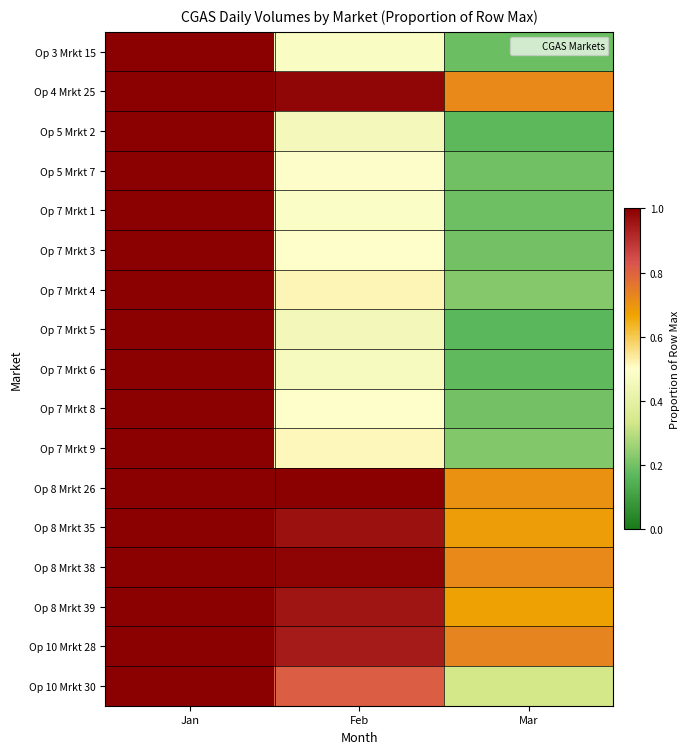

Reading left to right, list all the values displayed in this chart.

Op 3 Mrkt 15: Jan=1.0	Feb=0.5	Mar=0.2
Op 4 Mrkt 25: Jan=1.0	Feb=1.0	Mar=0.7
Op 5 Mrkt 2: Jan=1.0	Feb=0.5	Mar=0.2
Op 5 Mrkt 7: Jan=1.0	Feb=0.5	Mar=0.2
Op 7 Mrkt 1: Jan=1.0	Feb=0.5	Mar=0.2
Op 7 Mrkt 3: Jan=1.0	Feb=0.5	Mar=0.2
Op 7 Mrkt 4: Jan=1.0	Feb=0.5	Mar=0.2
Op 7 Mrkt 5: Jan=1.0	Feb=0.5	Mar=0.2
Op 7 Mrkt 6: Jan=1.0	Feb=0.5	Mar=0.2
Op 7 Mrkt 8: Jan=1.0	Feb=0.5	Mar=0.2
Op 7 Mrkt 9: Jan=1.0	Feb=0.5	Mar=0.2
Op 8 Mrkt 26: Jan=1.0	Feb=1.0	Mar=0.7
Op 8 Mrkt 35: Jan=1.0	Feb=1.0	Mar=0.7
Op 8 Mrkt 38: Jan=1.0	Feb=1.0	Mar=0.7
Op 8 Mrkt 39: Jan=1.0	Feb=1.0	Mar=0.7
Op 10 Mrkt 28: Jan=1.0	Feb=0.9	Mar=0.7
Op 10 Mrkt 30: Jan=1.0	Feb=0.8	Mar=0.3